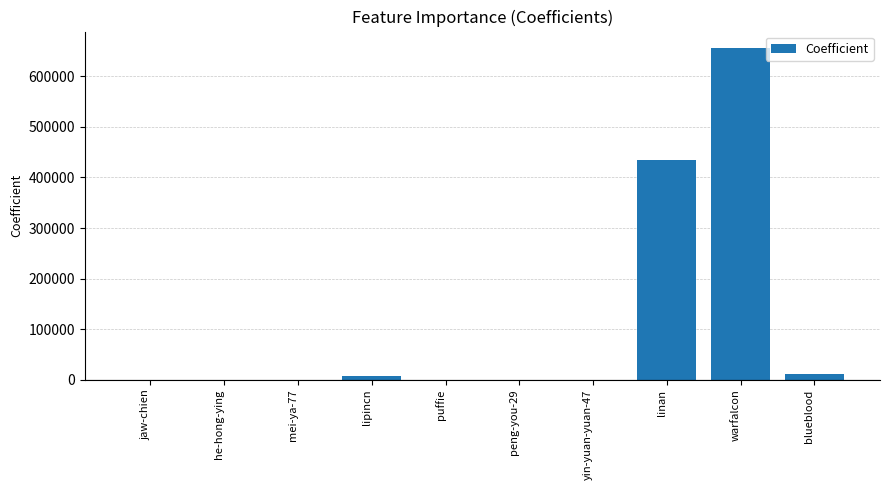

Where is the data nearest to the value 327749?

linan